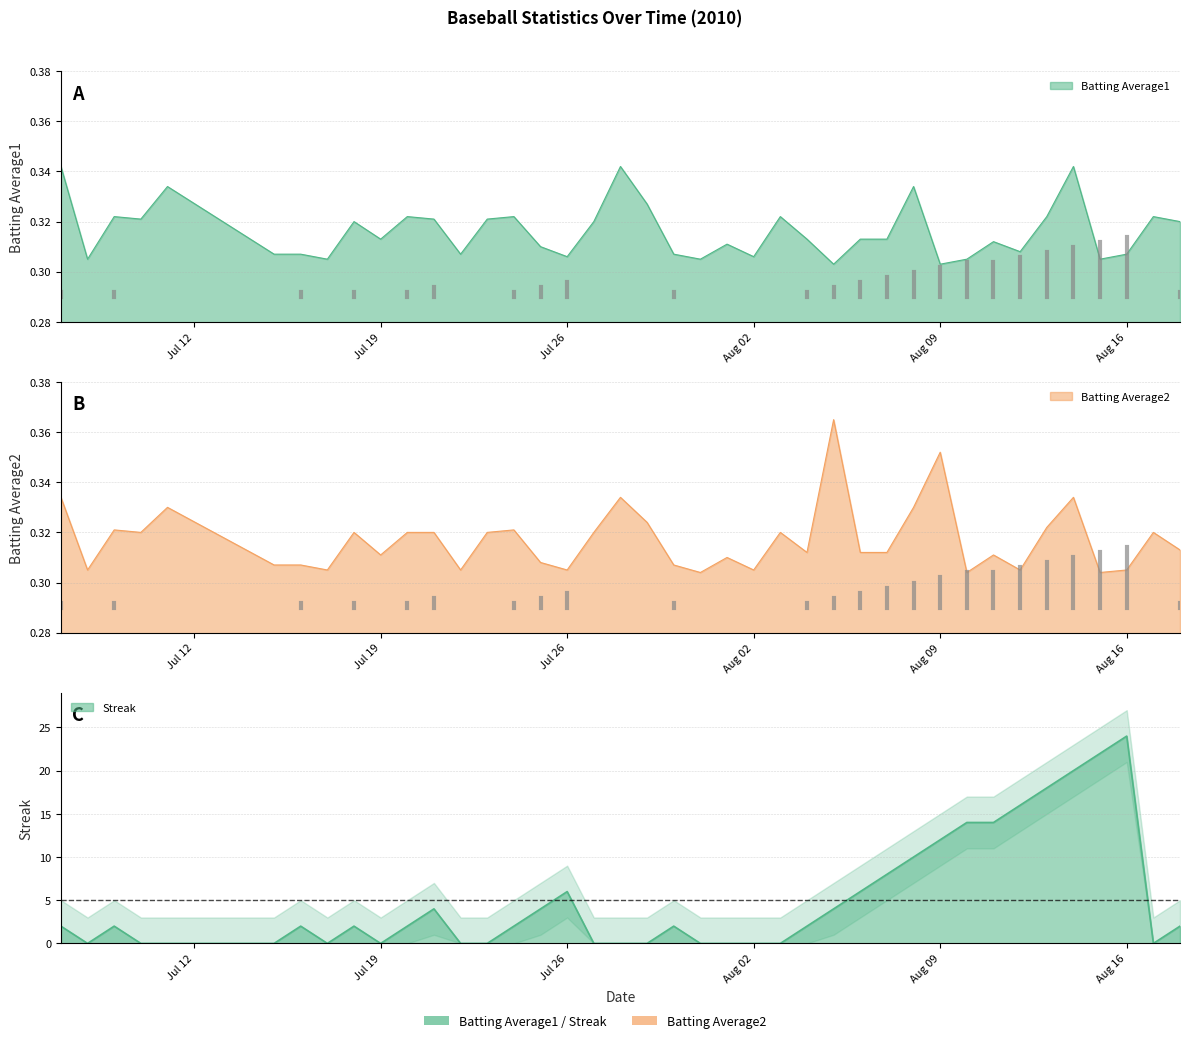

What is the total value across all series at Aug 02?

0.6